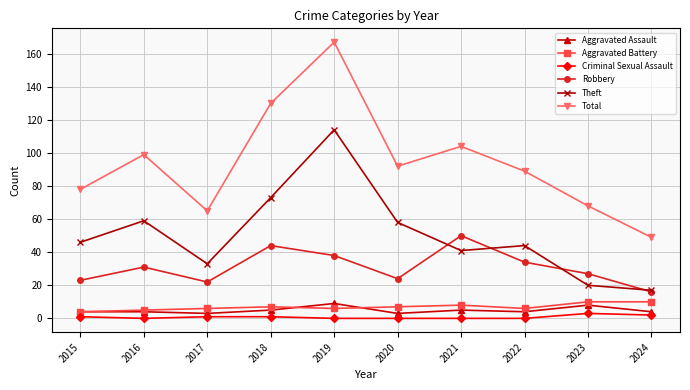

Reading right to left, what are all the values shown in this chart?

Aggravated Assault: 2024=4	2023=8	2022=4	2021=5	2020=3	2019=9	2018=5	2017=3	2016=4	2015=4
Aggravated Battery: 2024=10	2023=10	2022=6	2021=8	2020=7	2019=6	2018=7	2017=6	2016=5	2015=4
Criminal Sexual Assault: 2024=2	2023=3	2022=0	2021=0	2020=0	2019=0	2018=1	2017=1	2016=0	2015=1
Robbery: 2024=16	2023=27	2022=34	2021=50	2020=24	2019=38	2018=44	2017=22	2016=31	2015=23
Theft: 2024=17	2023=20	2022=44	2021=41	2020=58	2019=114	2018=73	2017=33	2016=59	2015=46
Total: 2024=49	2023=68	2022=89	2021=104	2020=92	2019=167	2018=130	2017=65	2016=99	2015=78